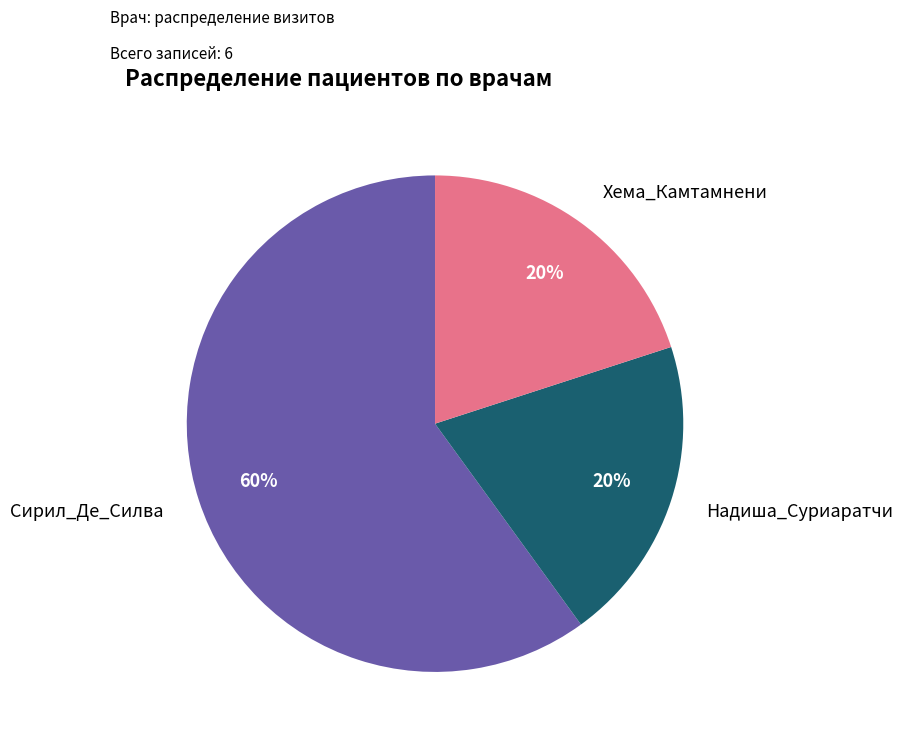

Is there a majority slice in this chart?

Yes